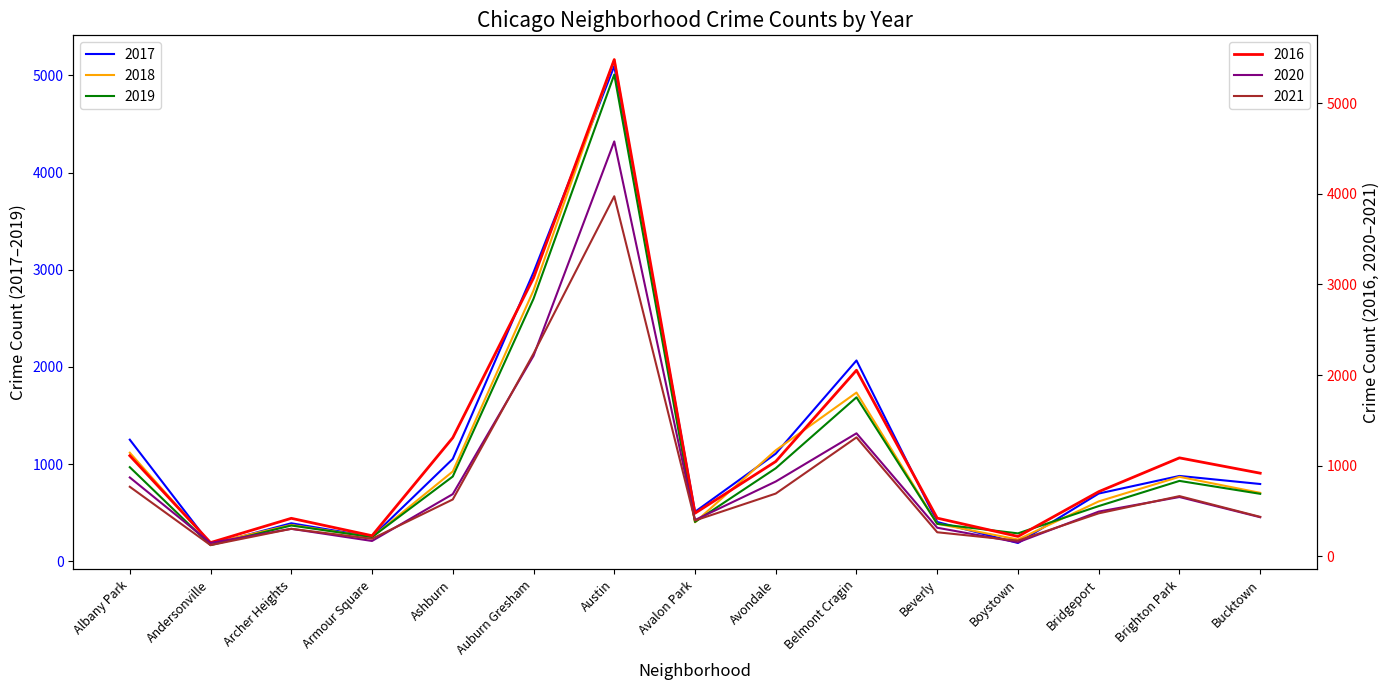

Reading left to right, transcribe all the data shown in this chart.

2017: 1251	171	391	251	1053	2973	5095	509	1107	2066	404	188	697	878	795
2019: 968	166	368	249	872	2701	5008	405	957	1687	385	287	568	827	694
2021: 767	123	303	193	627	2236	3973	395	692	1312	265	173	474	664	435
2018: 1117	183	374	248	924	2787	5162	401	1142	1736	386	224	616	869	704
2020: 870	147	303	169	686	2212	4578	400	825	1357	315	154	493	654	431
2016: 1110	151	419	227	1308	3071	5481	475	1046	2053	421	219	713	1086	917